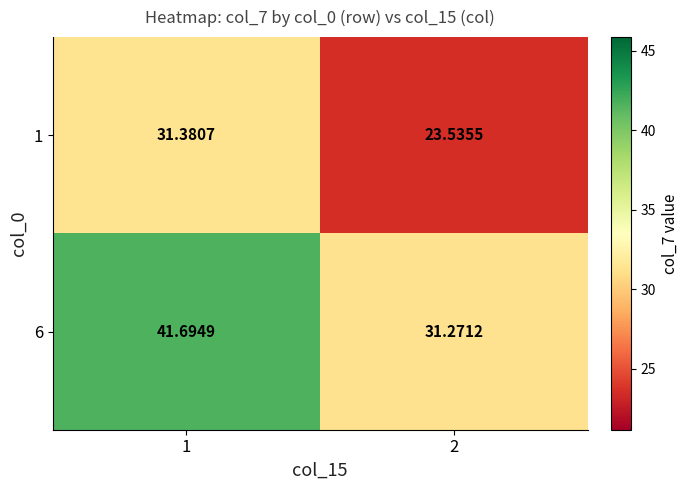

Is the value of 6 at 1 greater than the value of 1 at 2?

Yes